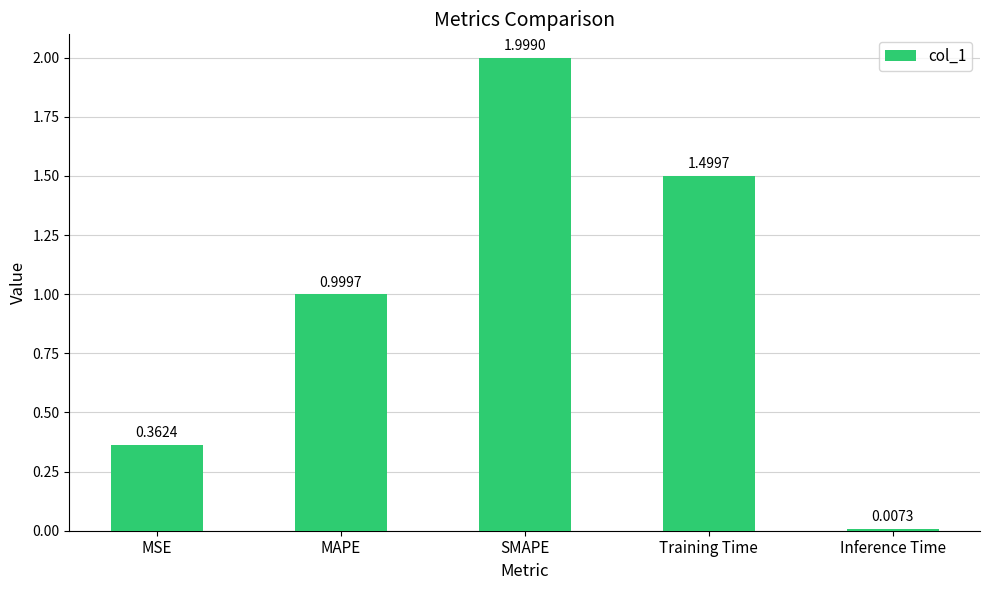

Rank the categories by value from highest to lowest.

SMAPE, Training Time, MAPE, MSE, Inference Time